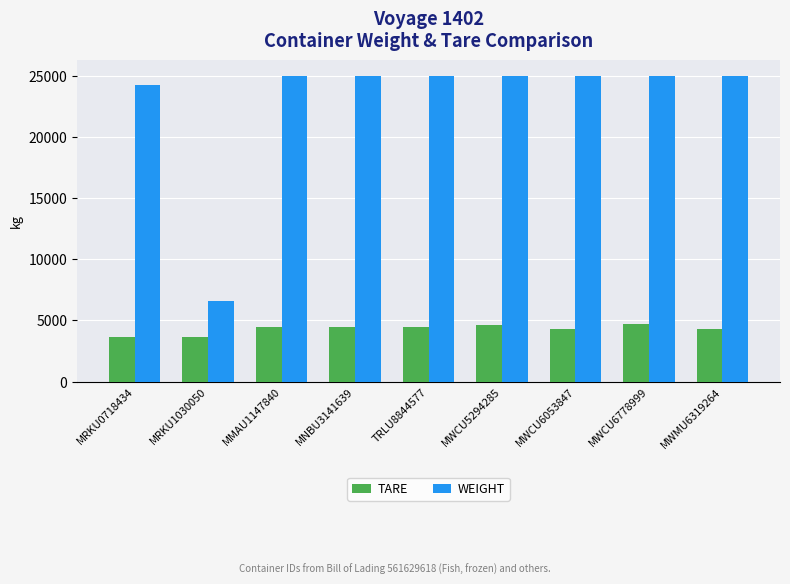

What is the sum of the WEIGHT values at MMAU1147840 and MNBU3141639?

50000.0